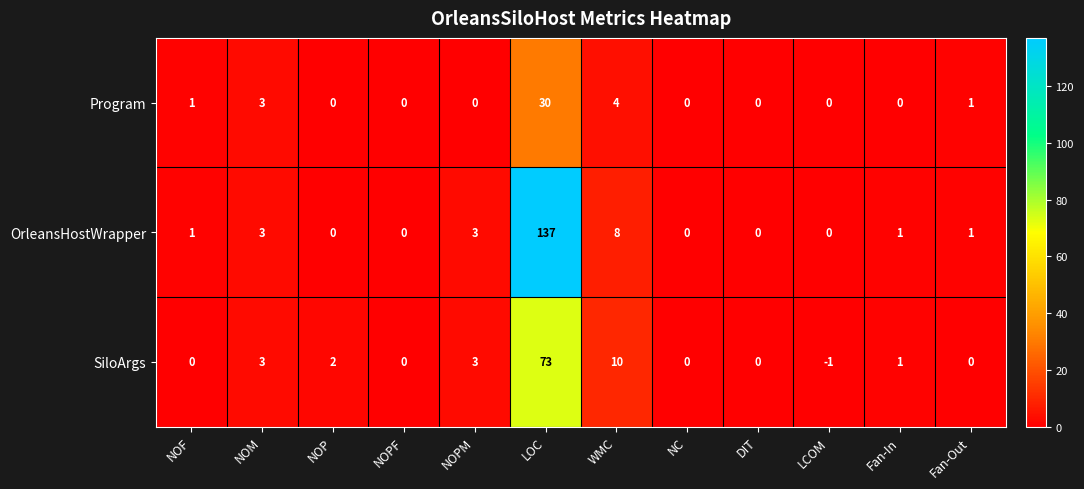

What is the maximum value shown in the chart?

137